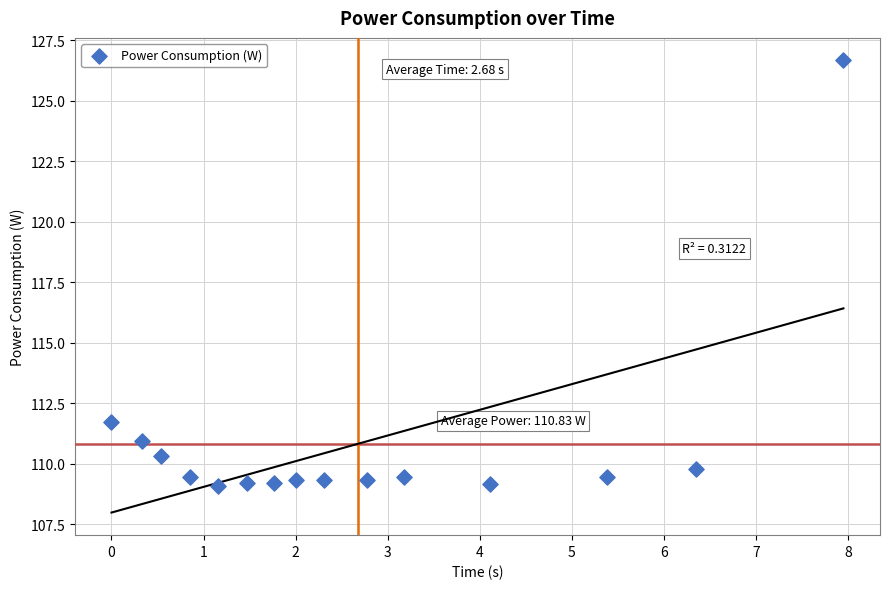

What is the range of X values (max minus min)?

7.9